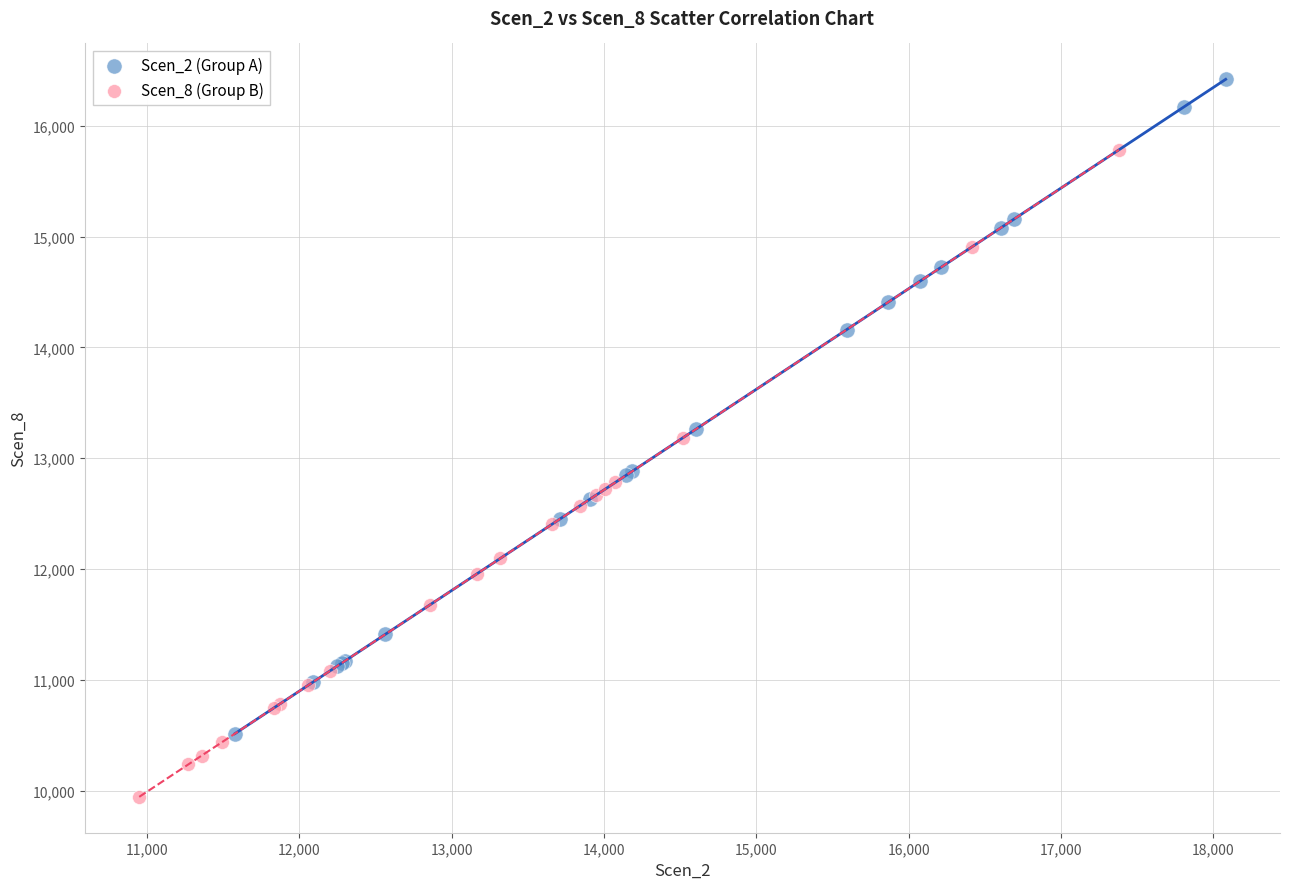

Which series reaches the maximum Y coordinate?

Scen_2 (Group A)